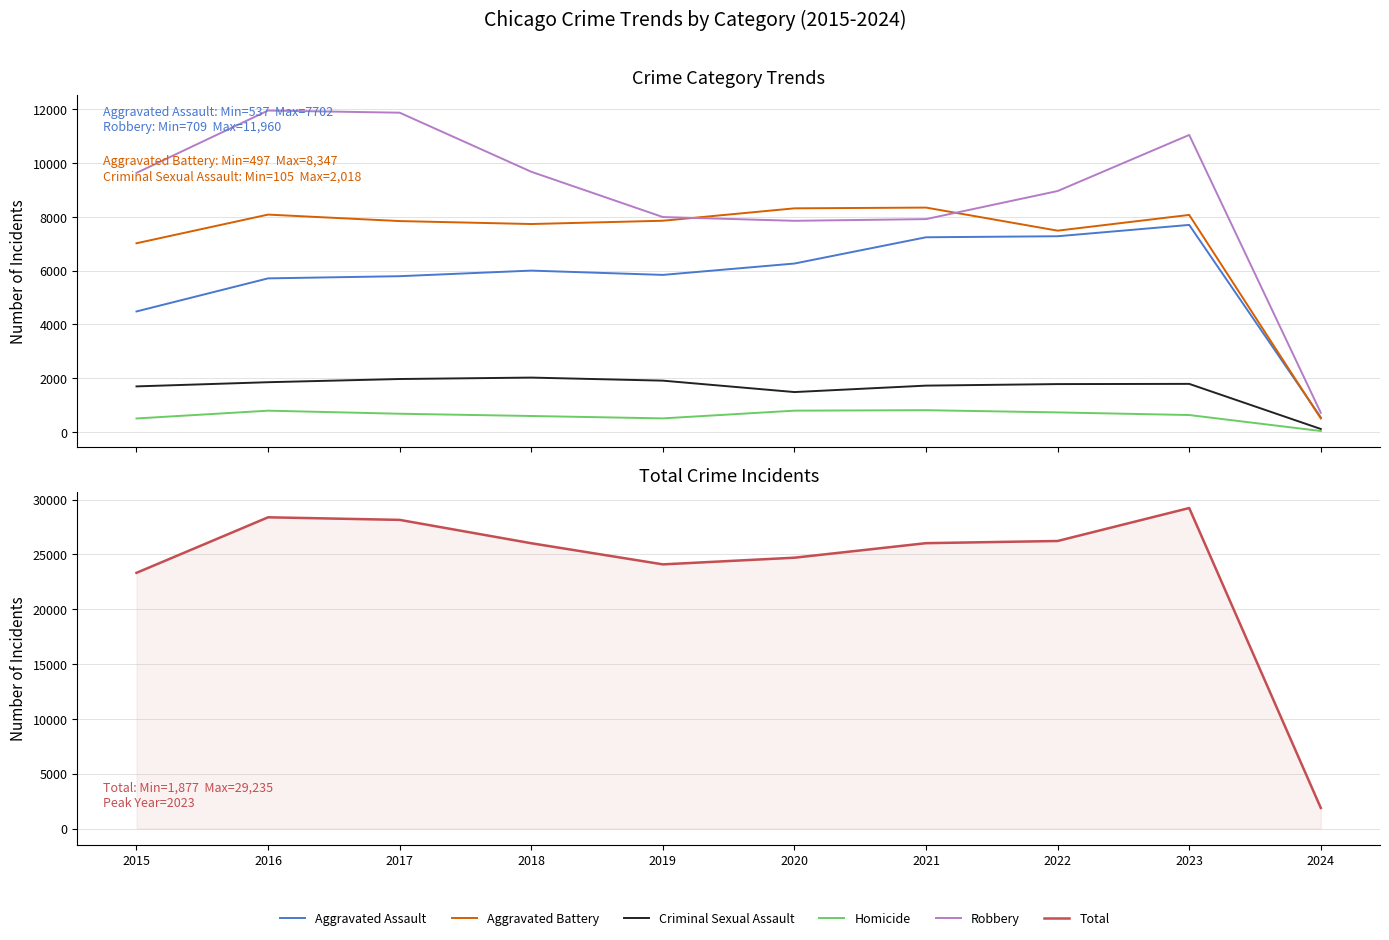

True or false: Aggravated Assault and Robbery intersect in this chart.

False